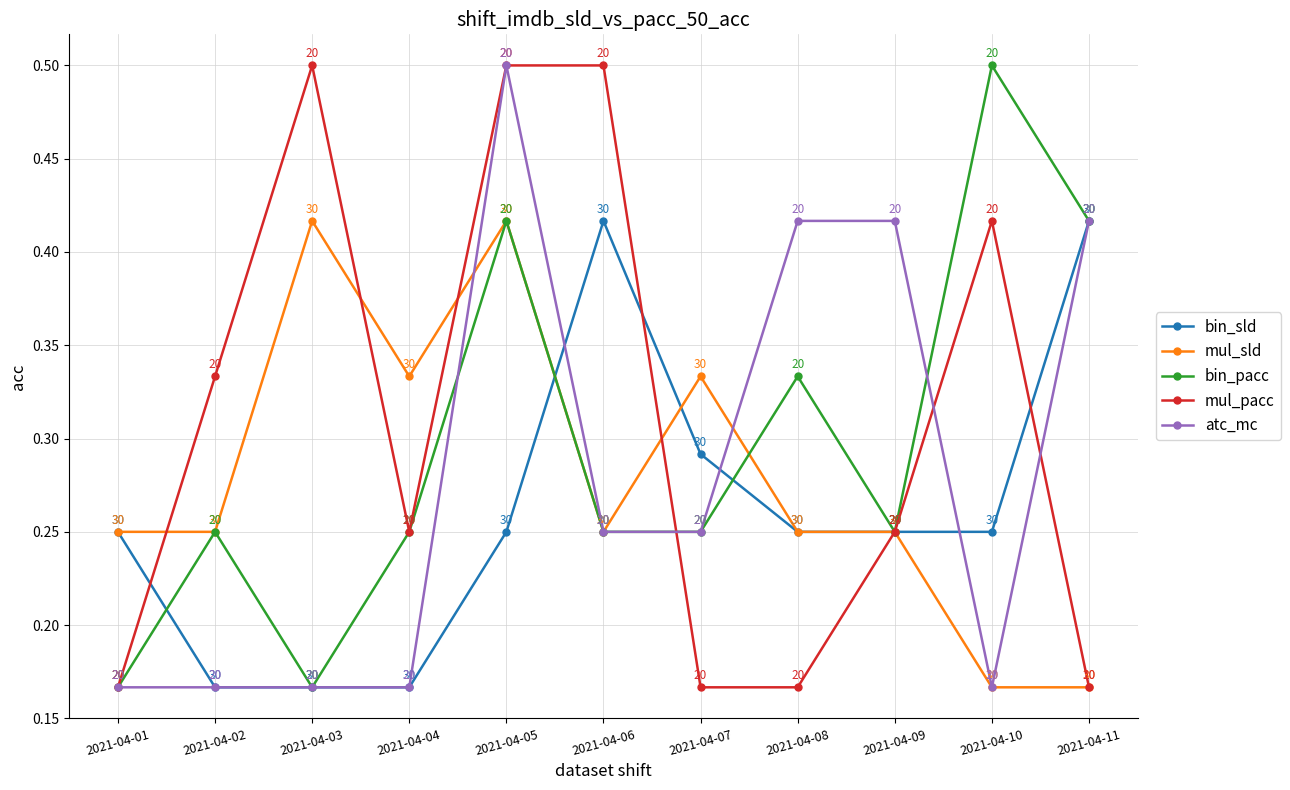

How many interior local peaks does the bin_pacc series have?

4